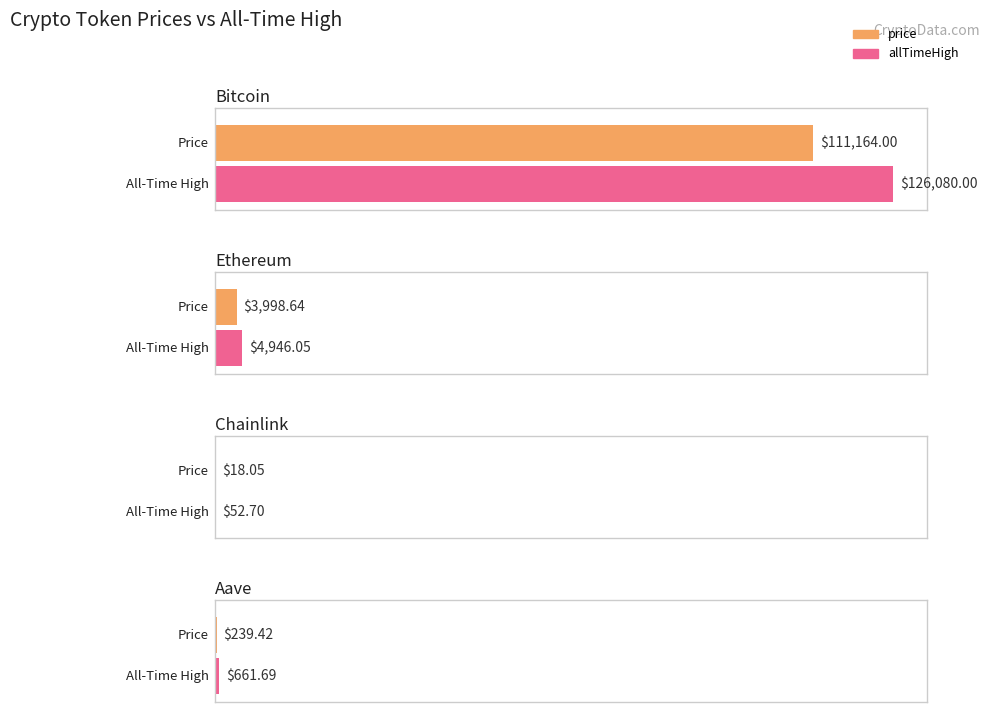

What is the label of the 1st bar from the left?

Bitcoin